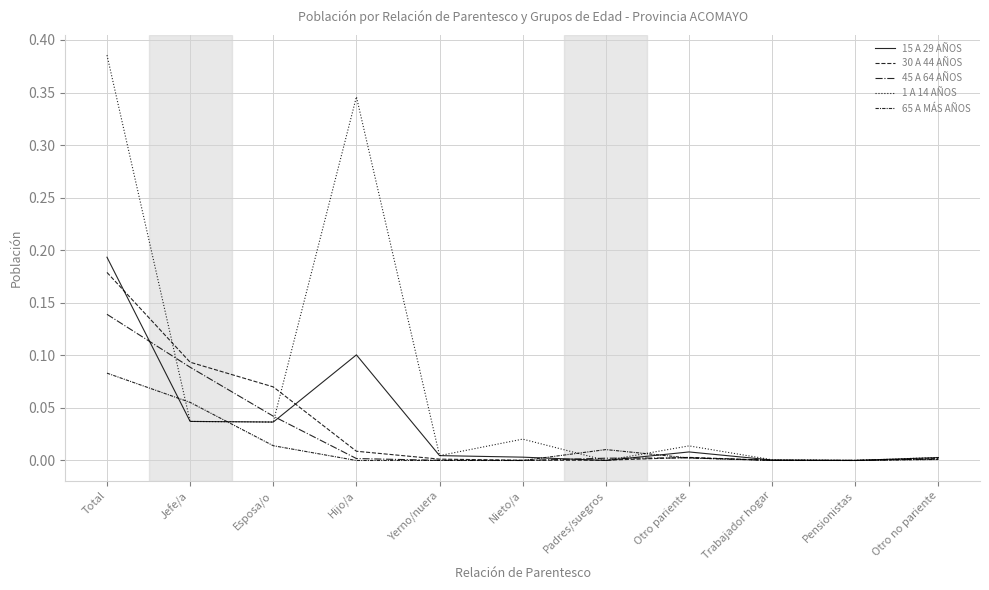

At how many categories does at least one series exceed 0?

11